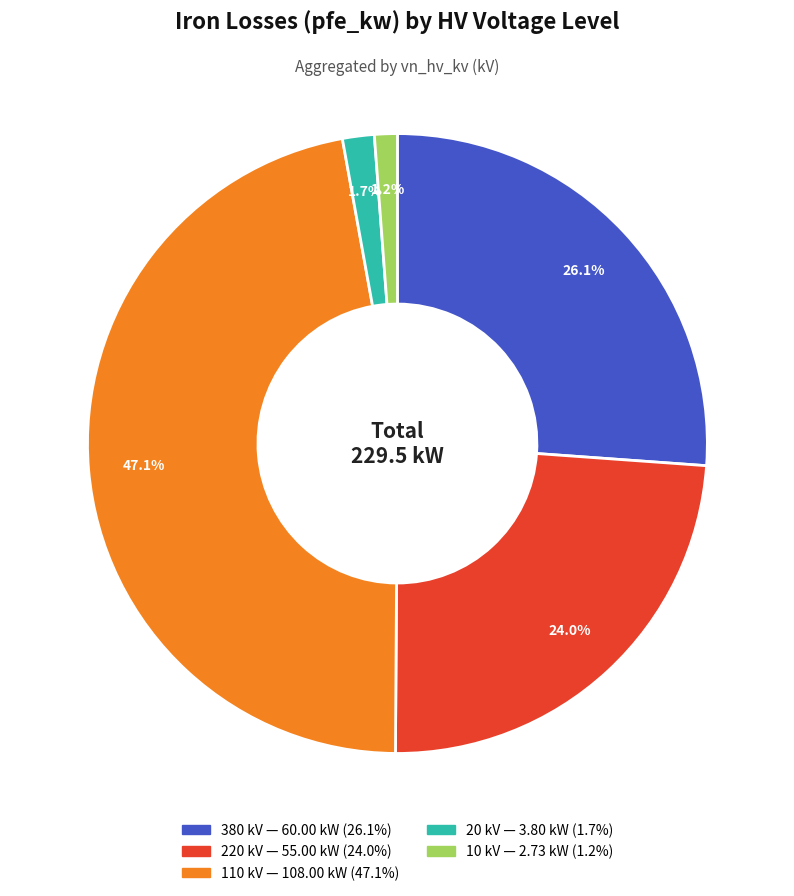

Is there a majority slice in this chart?

No